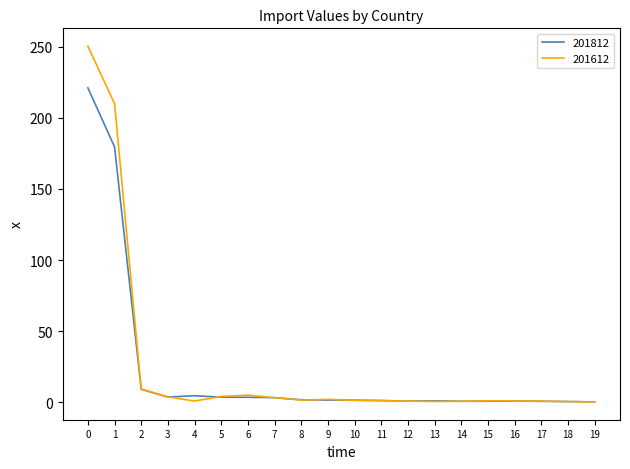

Is it true that 201812 equals 1.7 at 8?

True